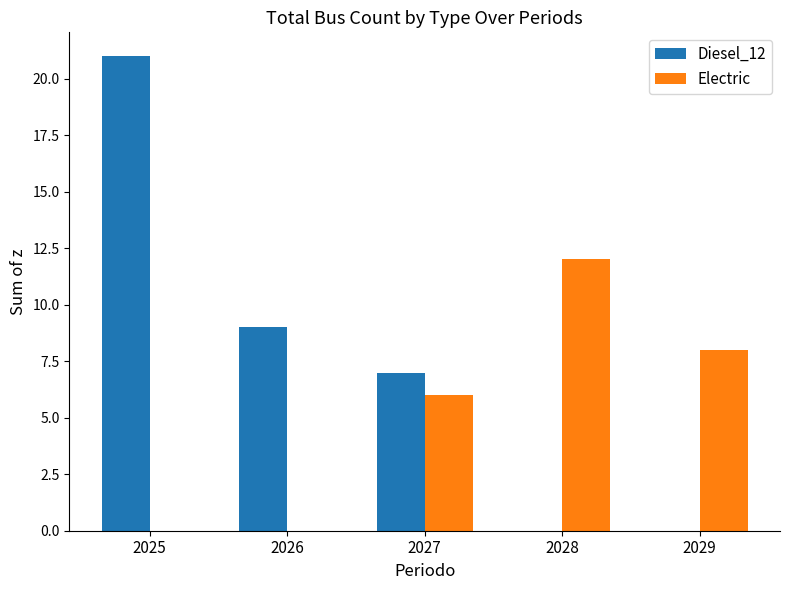

At which category is the sum across all series the highest?

2025